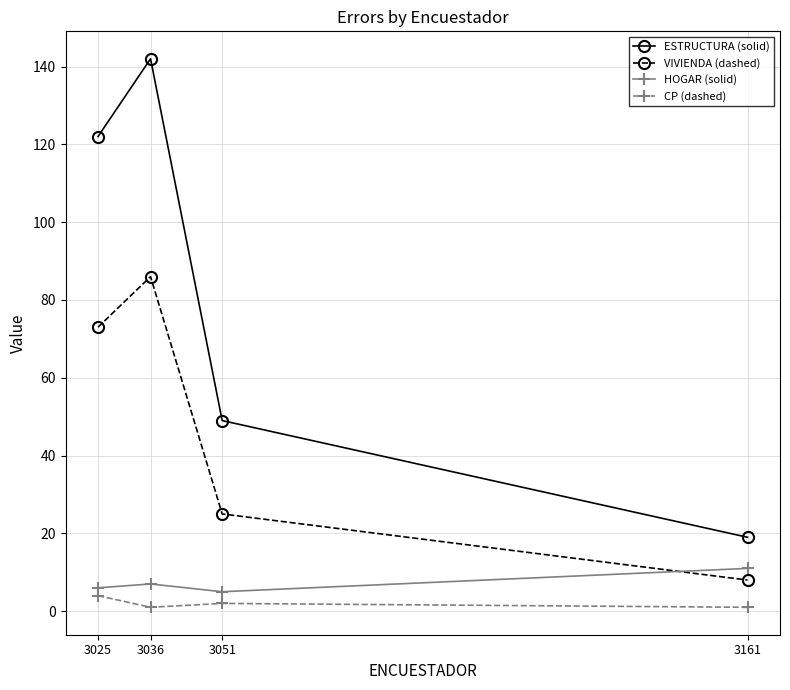

What is the highest value of the HOGAR (solid) series?

11